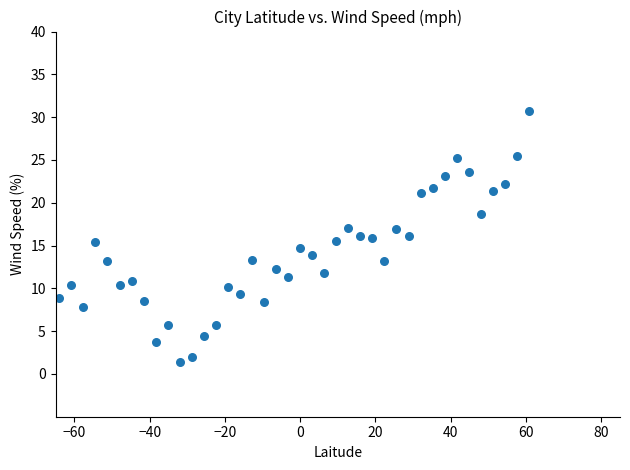

What is the range of Y values (max minus min)?

29.4